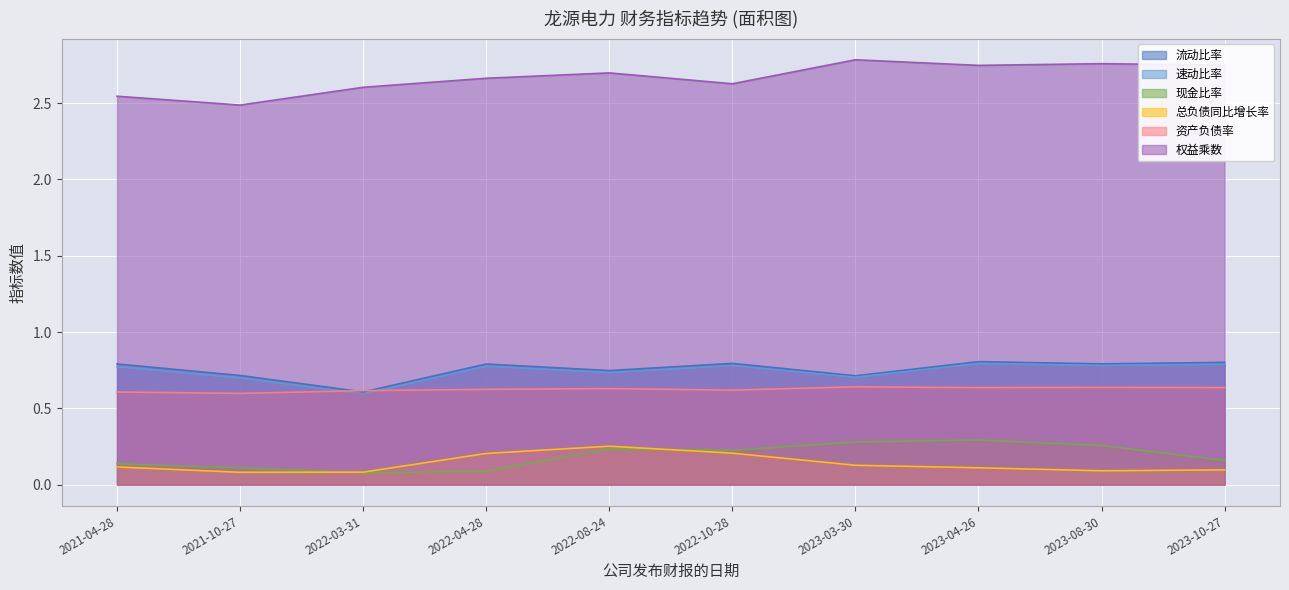

Which series has the largest total across all categories?

权益乘数